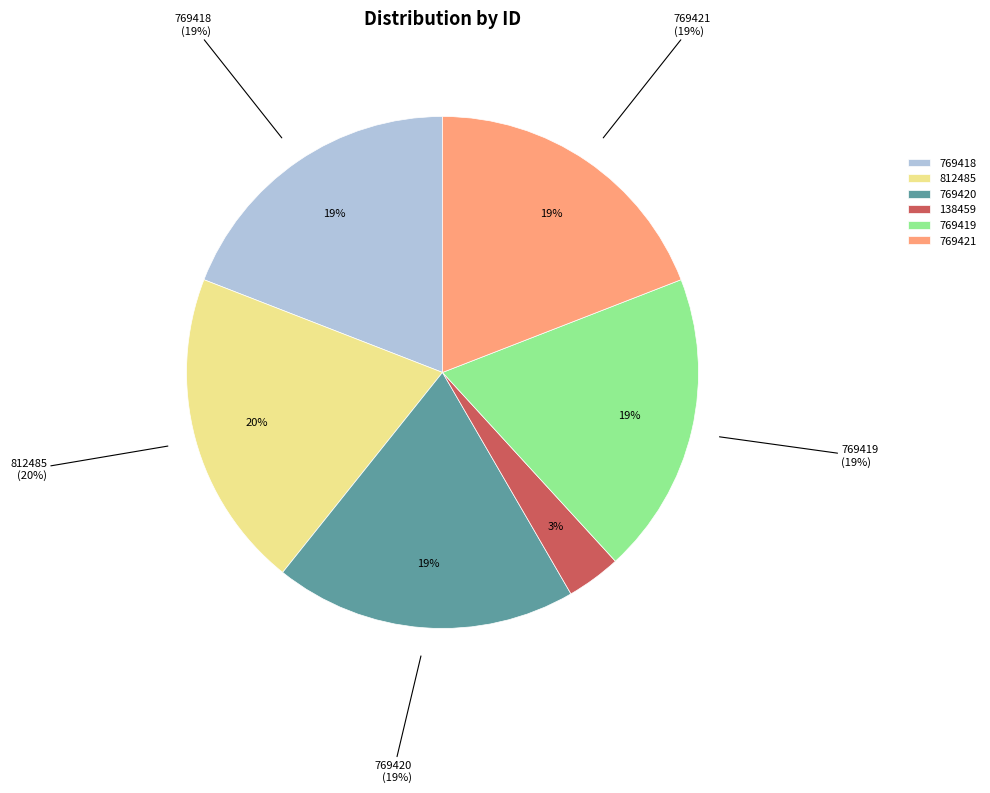

Rank the categories by value from highest to lowest.

812485, 769421, 769420, 769419, 769418, 138459